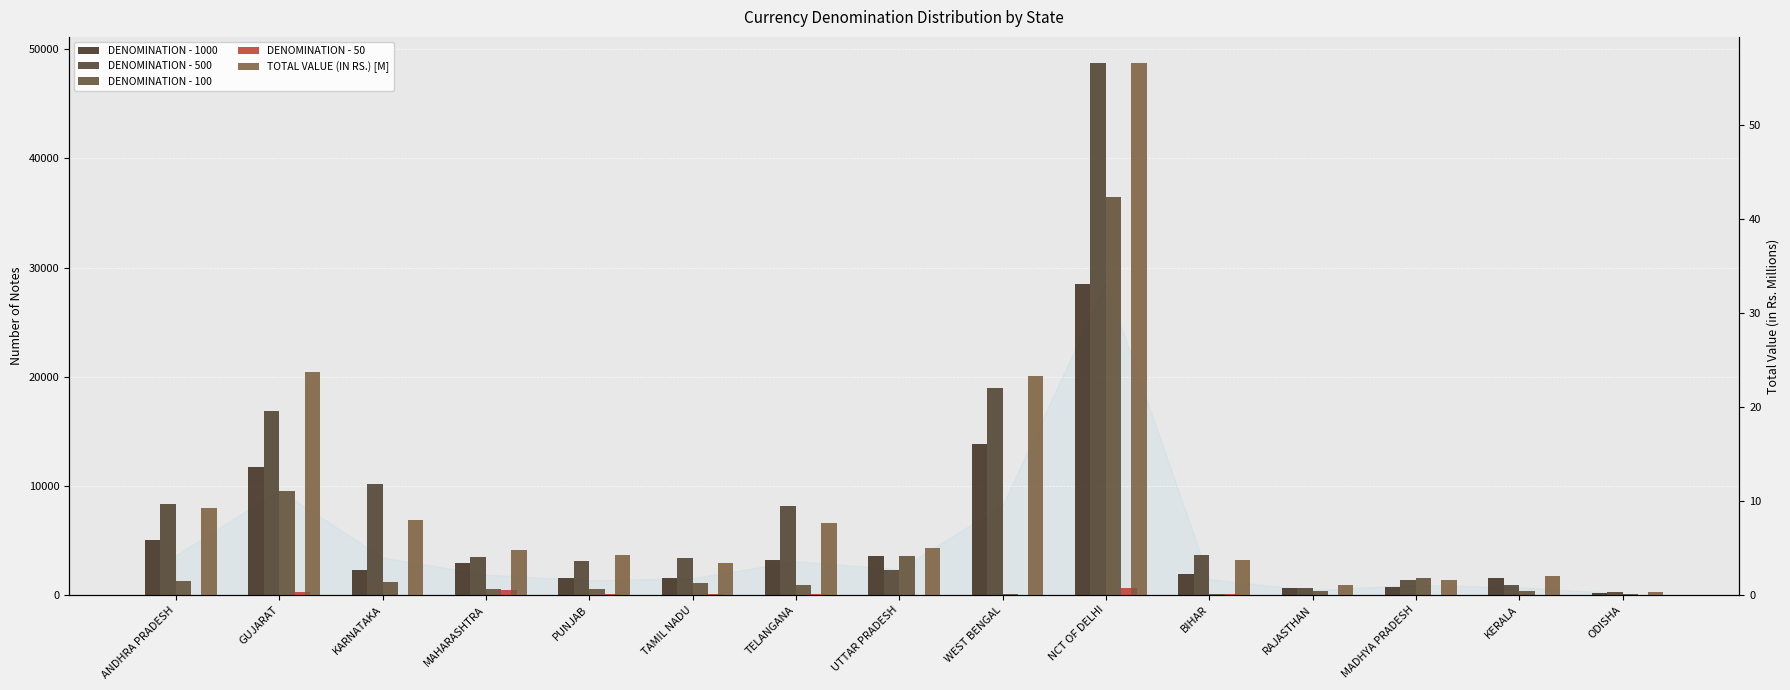

At how many categories does at least one series exceed 1234?

13